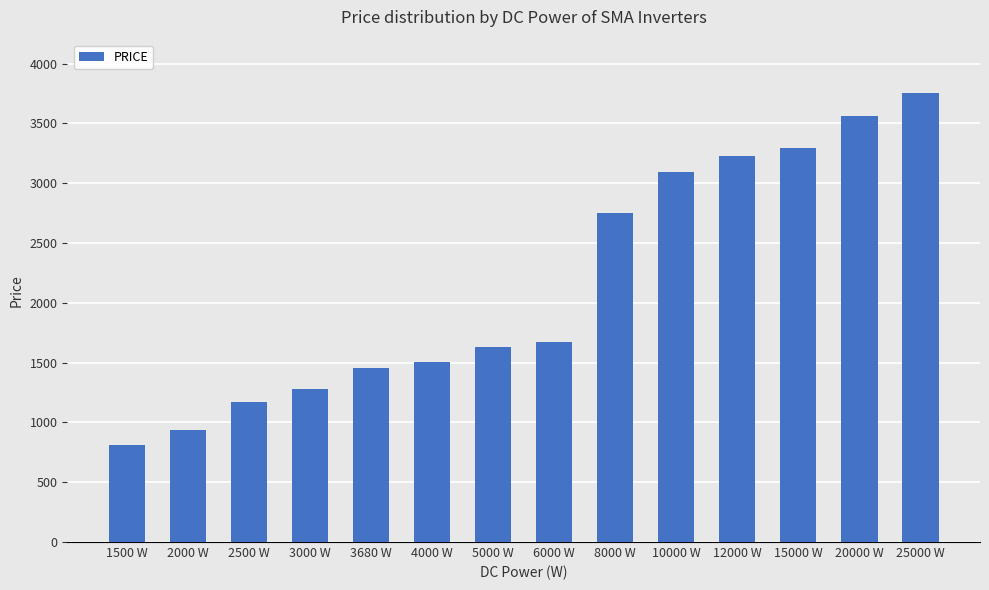

Reading right to left, transcribe all the data shown in this chart.

3751	3563	3296	3230	3095	2752	1675	1628	1506	1458	1277	1171	939	813